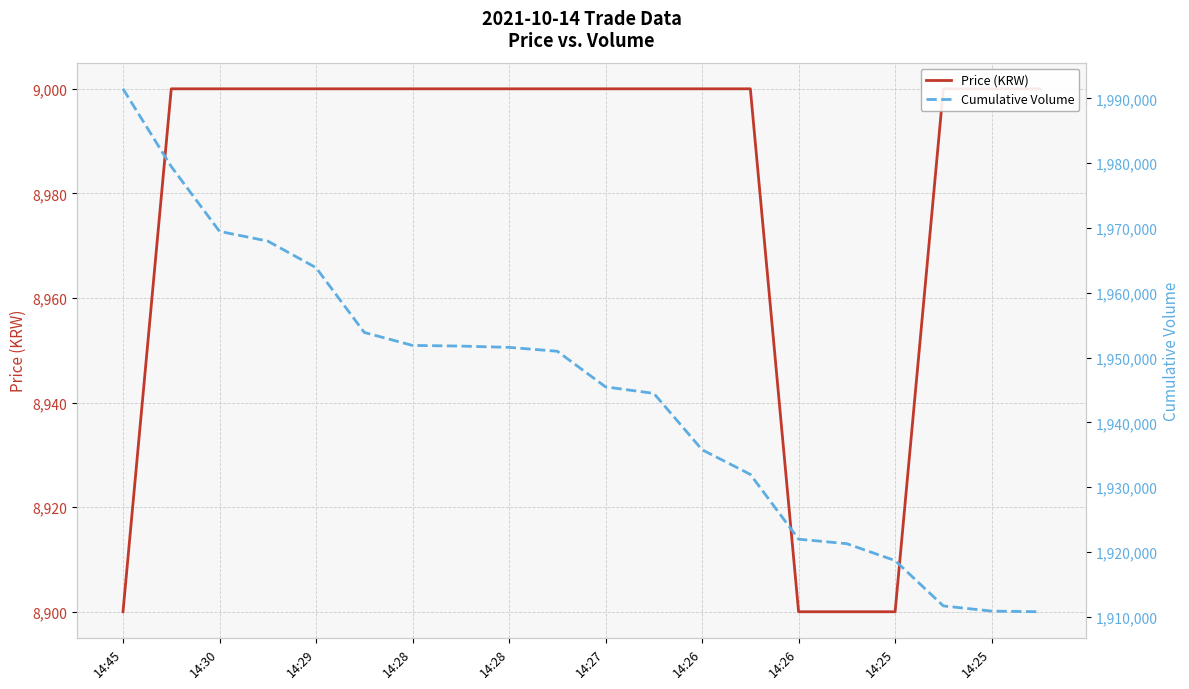

Reading left to right, extract all data points from this chart.

Price (KRW): 8900	9000	9000	9000	9000	9000	9000	9000	9000	9000	9000	9000	9000	9000	8900	8900	8900	9000	9000	9000
Cumulative Volume: 1991483	1979483	1969483	1967983	1963883	1953883	1951883	1951783	1951583	1950983	1945483	1944483	1935783	1931983	1921983	1921283	1918683	1911683	1910883	1910783